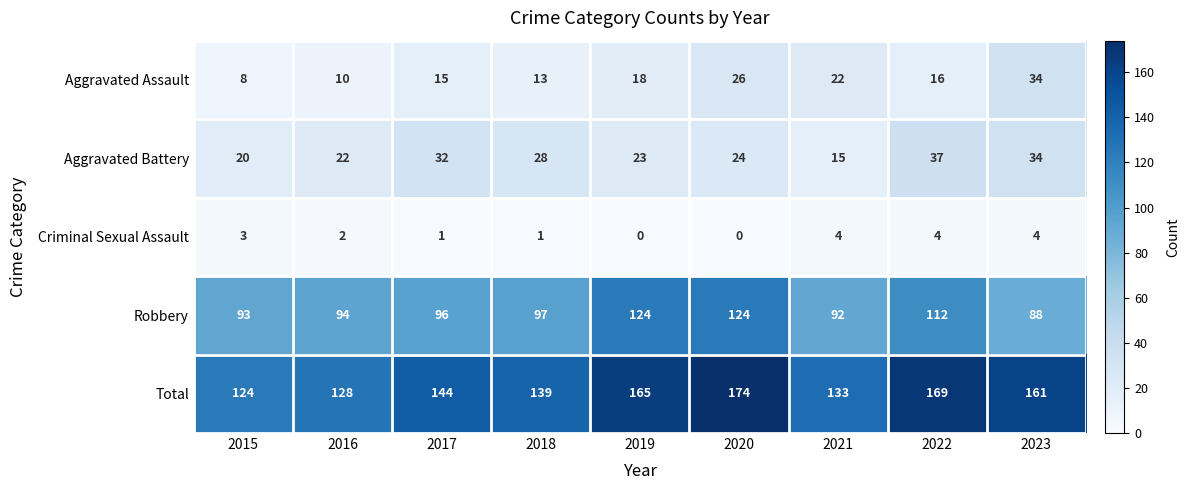

What is the difference between the second highest and second lowest values in the Aggravated Assault series?

16